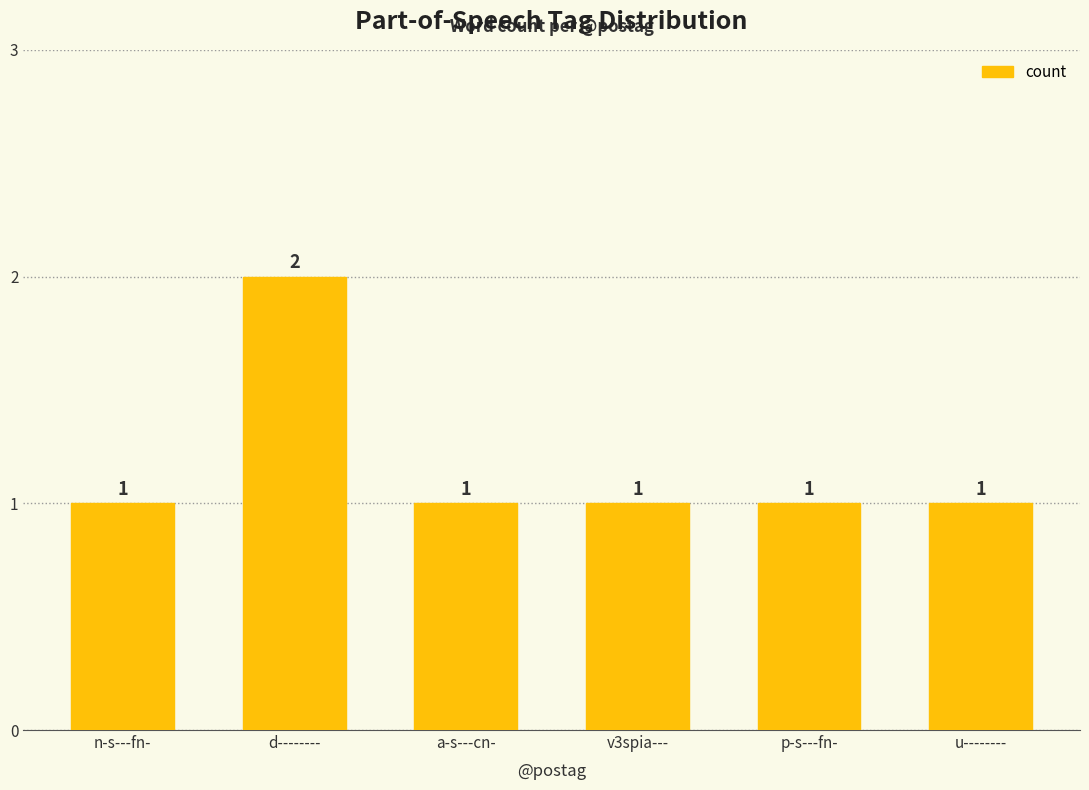

How many bars are there in total?

6